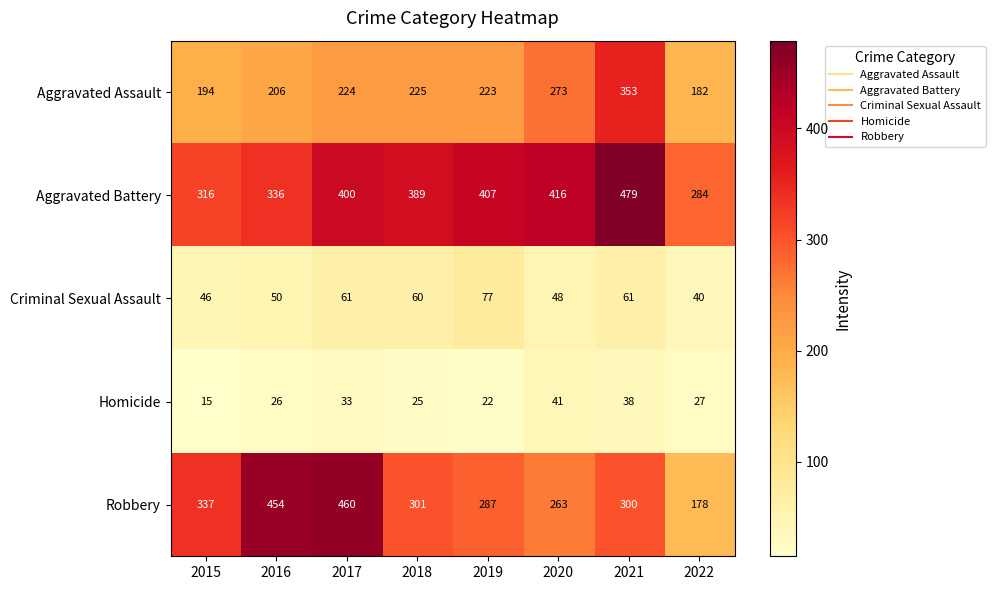

Rank the series by their maximum value, from highest to lowest.

Aggravated Battery, Robbery, Aggravated Assault, Criminal Sexual Assault, Homicide